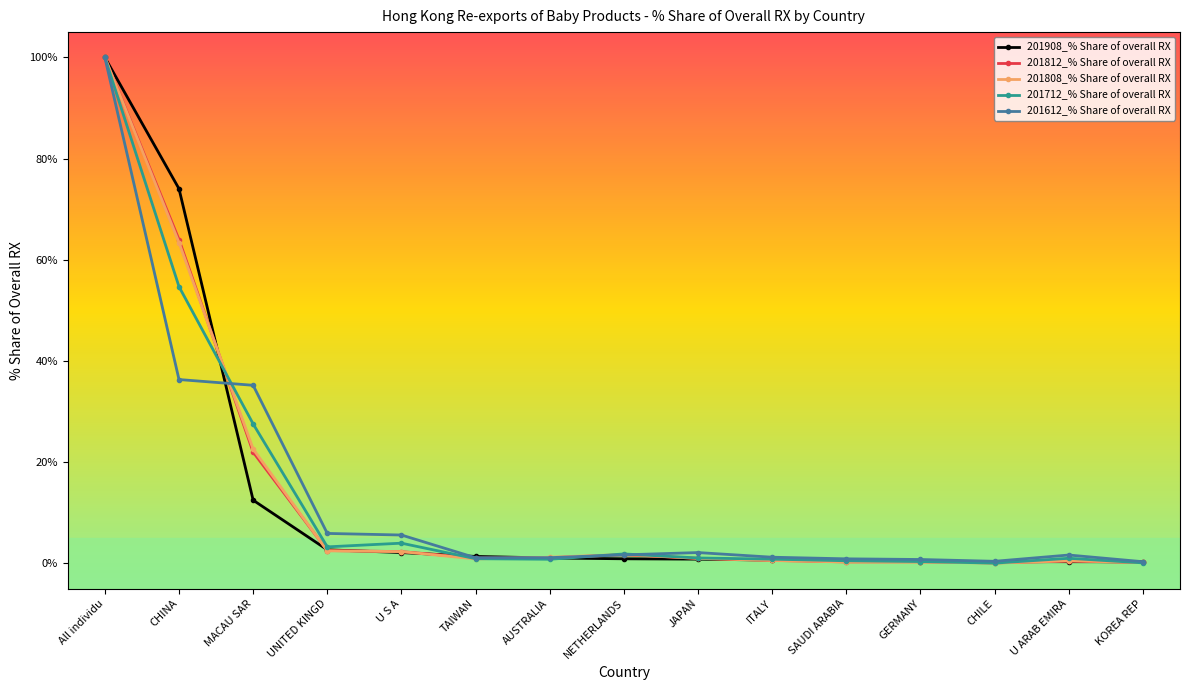

What is the label of the 9th point from the left?

JAPAN